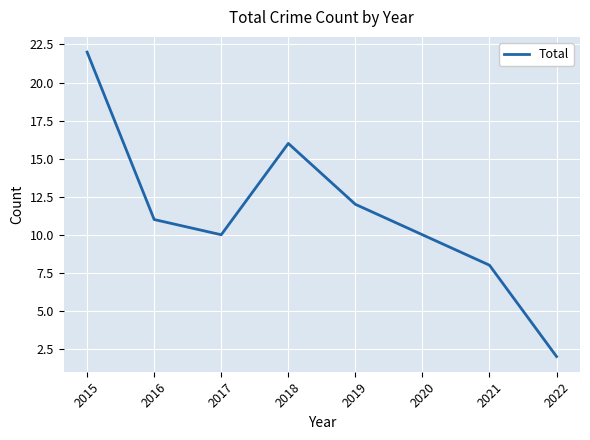

Reading right to left, transcribe all the data shown in this chart.

2022=2	2021=8	2020=10	2019=12	2018=16	2017=10	2016=11	2015=22